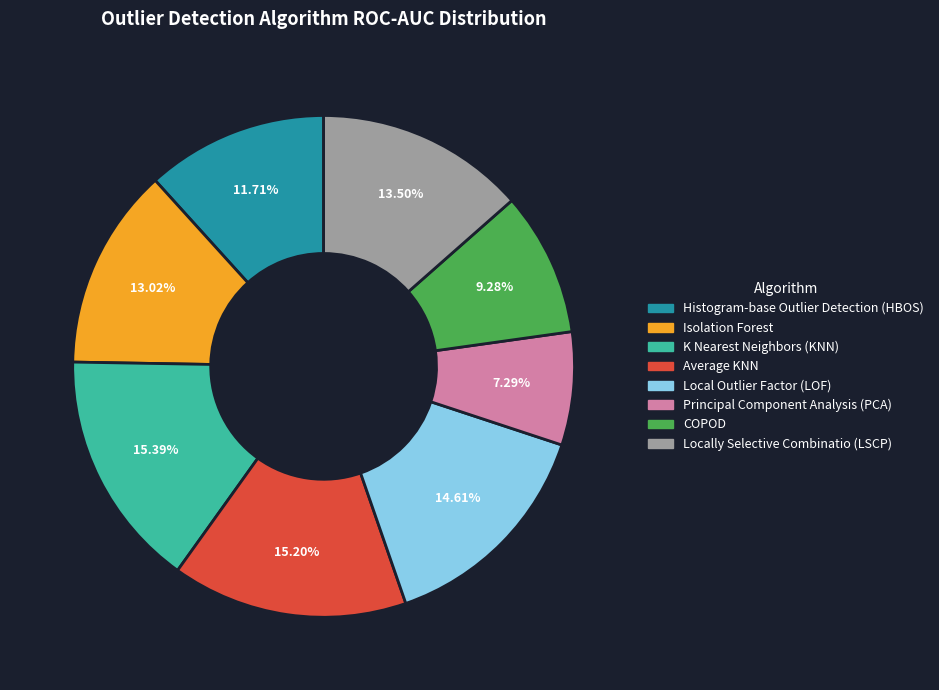

Is it true that Isolation Forest is 18% of the pie?

False